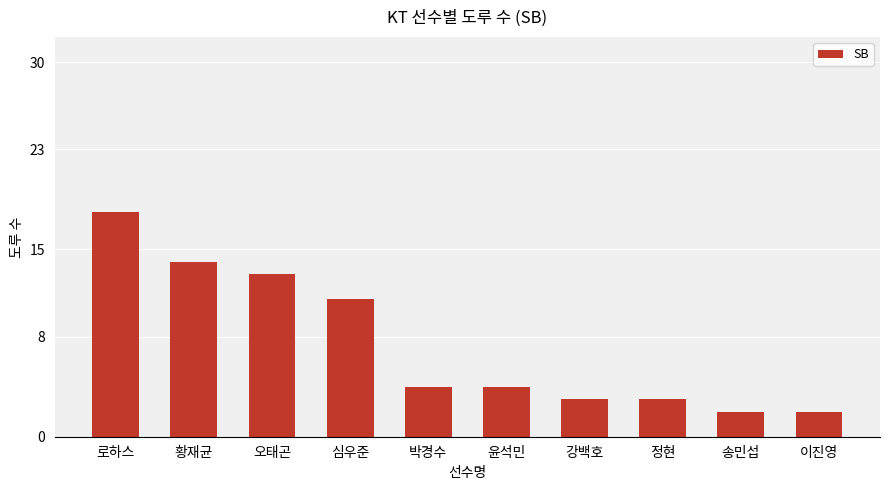

What position from the right is 황재균?

9